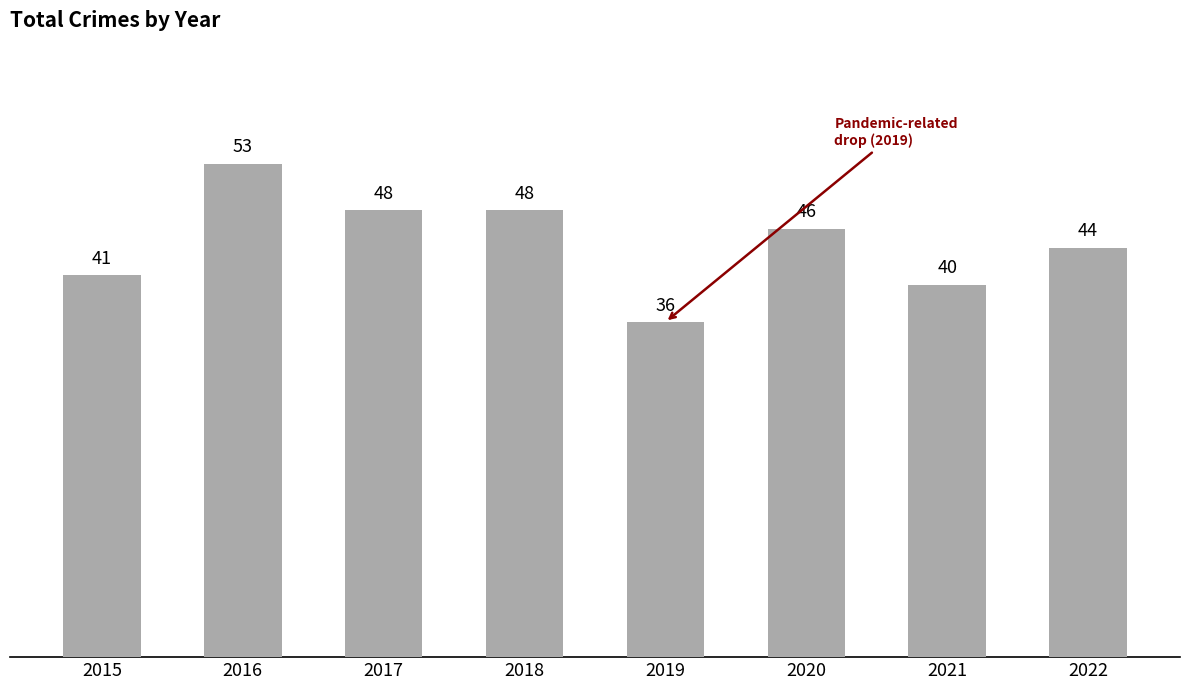

Where does the data first go above 46?

2016